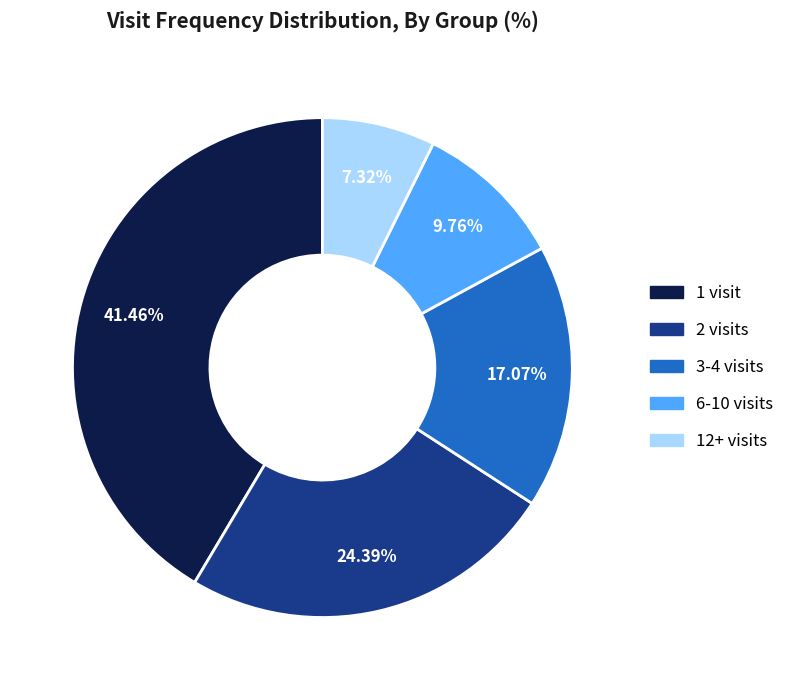

Is there a majority slice in this chart?

No